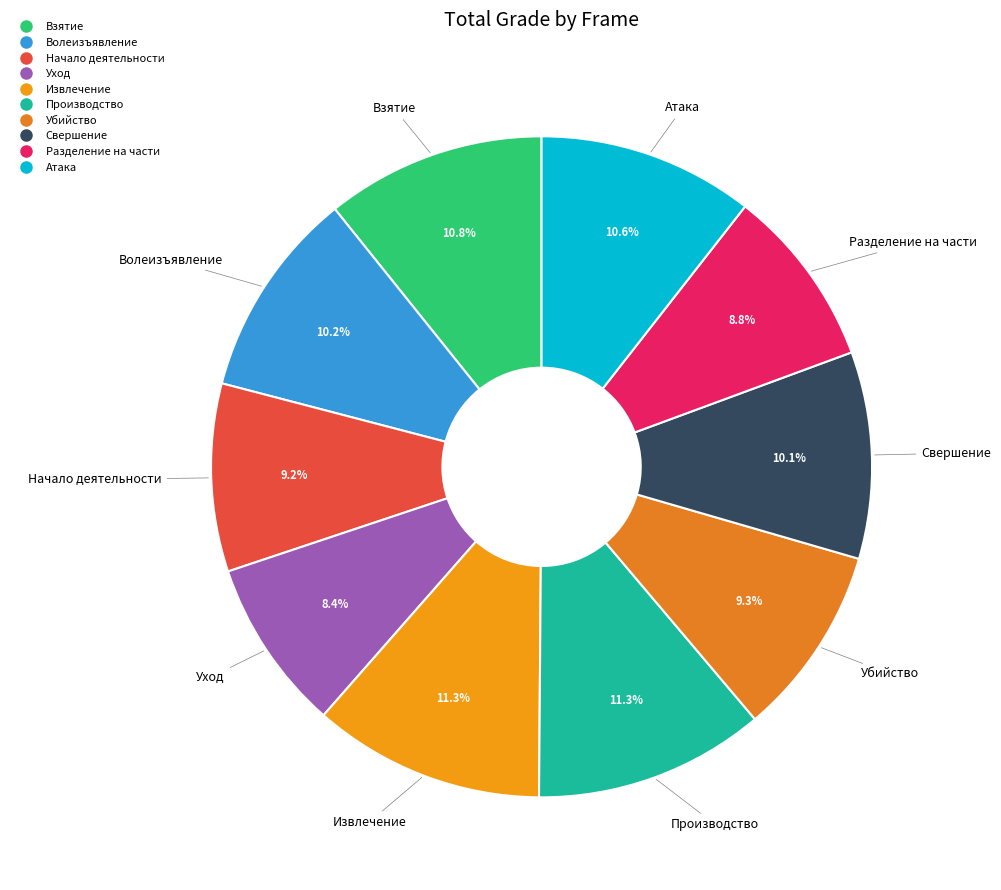

Is there a majority slice in this chart?

No